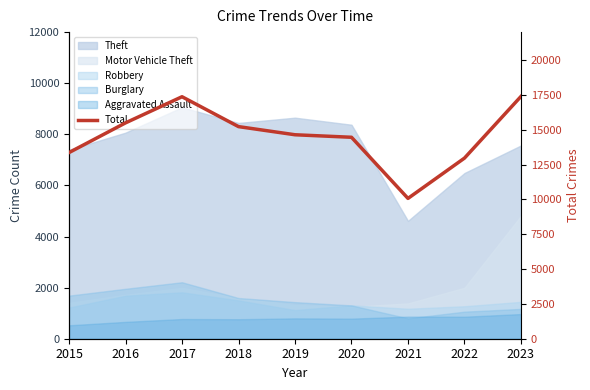

Where is the first local maximum?

2017